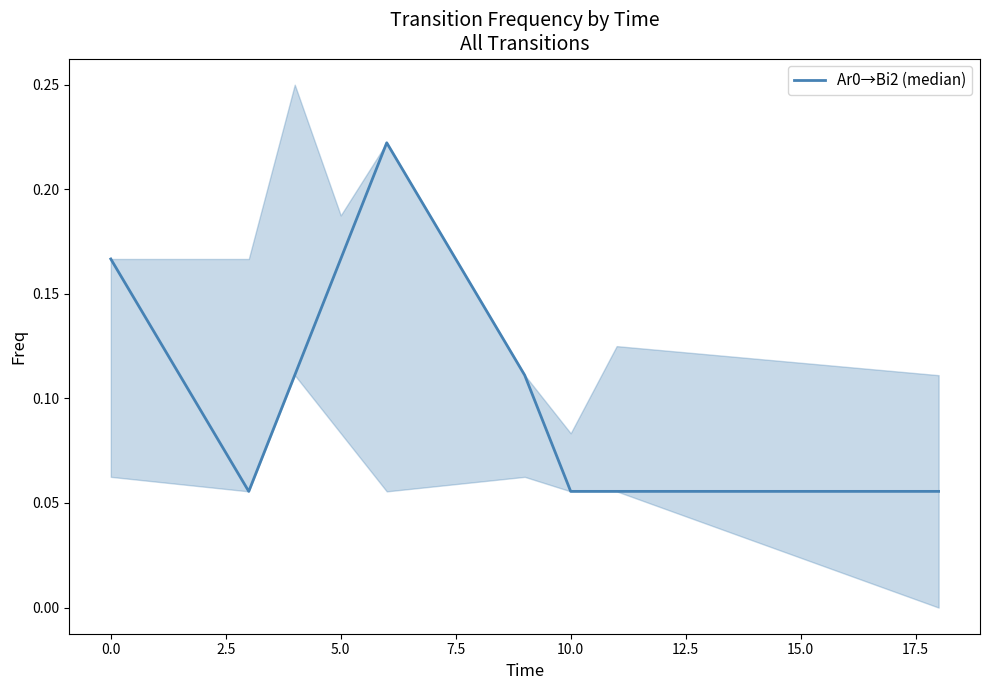

True or false: there are more than 0 points higher than both neighbors.

True